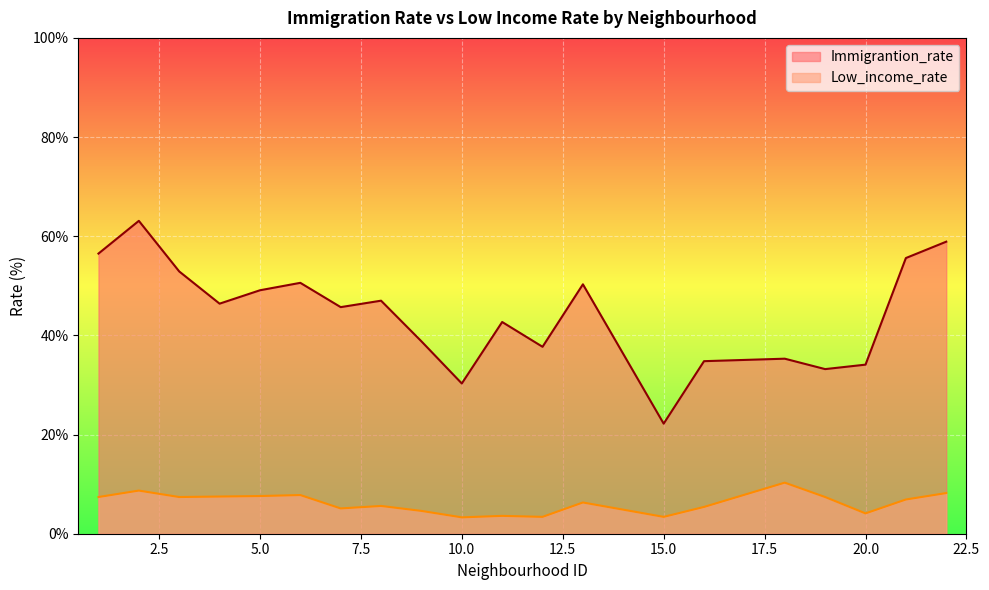

Read the Low_income_rate value at 10.

3.3